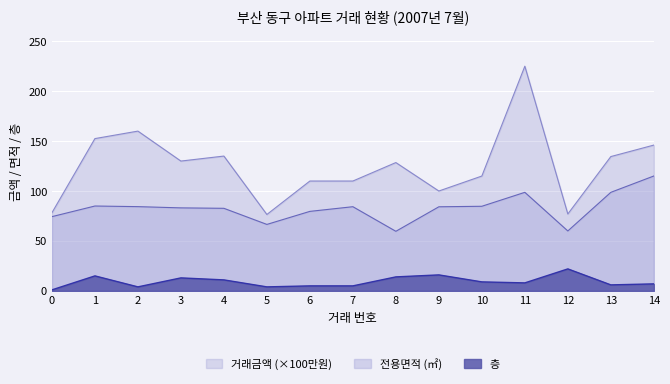

Reading left to right, extract all data points from this chart.

거래금액: 78.2	152.5	160.0	130.0	135.0	76.5	110.0	110.0	128.5	100.0	115.0	225.0	77.0	134.5	146.0
전용면적: 74.3	85.0	84.4	83.1	82.7	66.5	79.6	84.3	59.7	84.2	84.7	98.7	60.0	98.7	115.0
층: 1.0	15.0	4.0	13.0	11.0	4.0	5.0	5.0	14.0	16.0	9.0	8.0	22.0	6.0	7.0